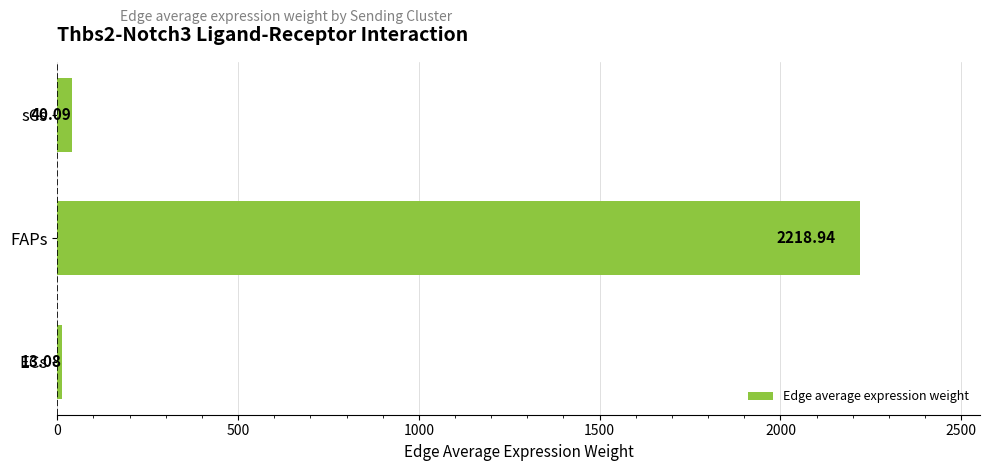

List the labels in order of value, smallest first.

ECs, sCs, FAPs